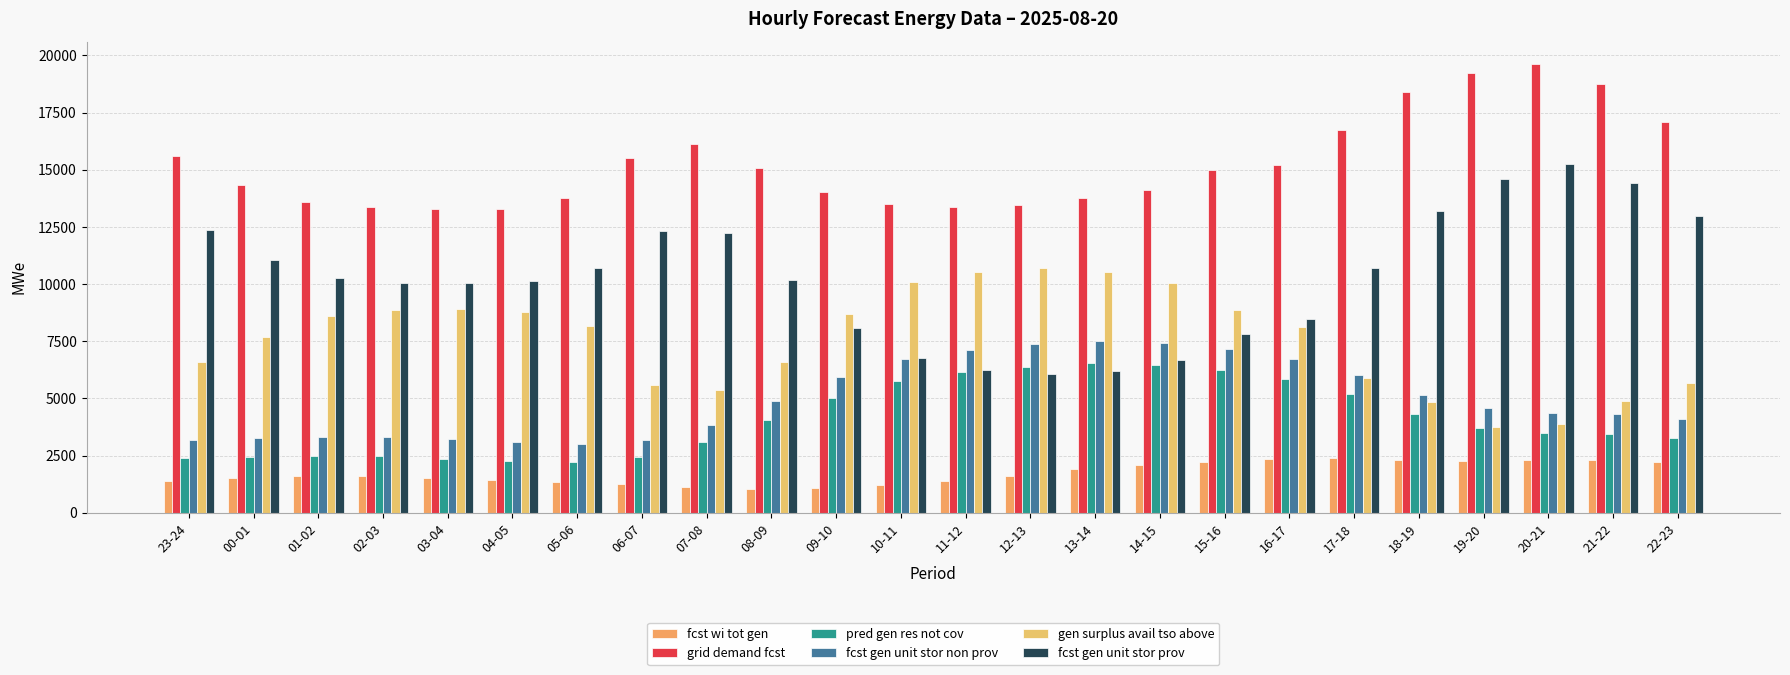

Which label corresponds to the smallest value in the chart?

08-09